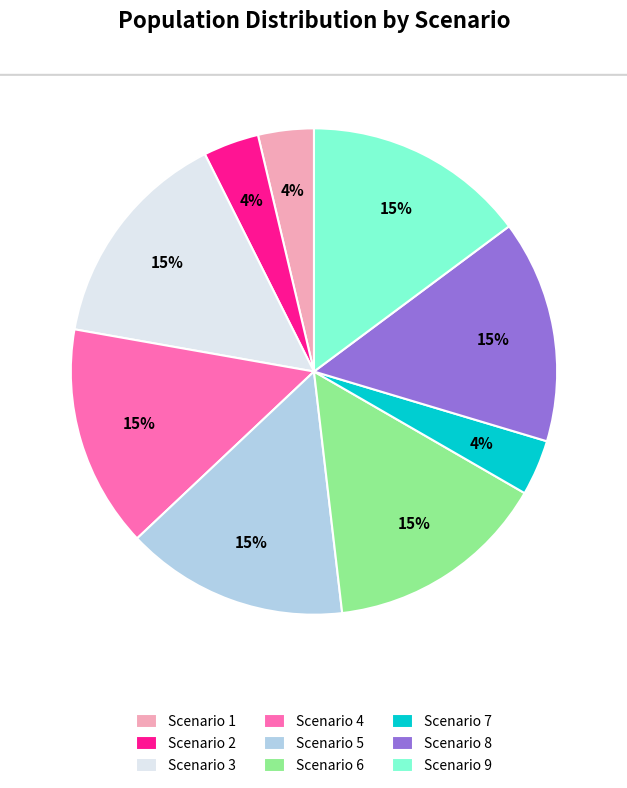

To the nearest percent, what portion does Scenario 6 represent?

15%